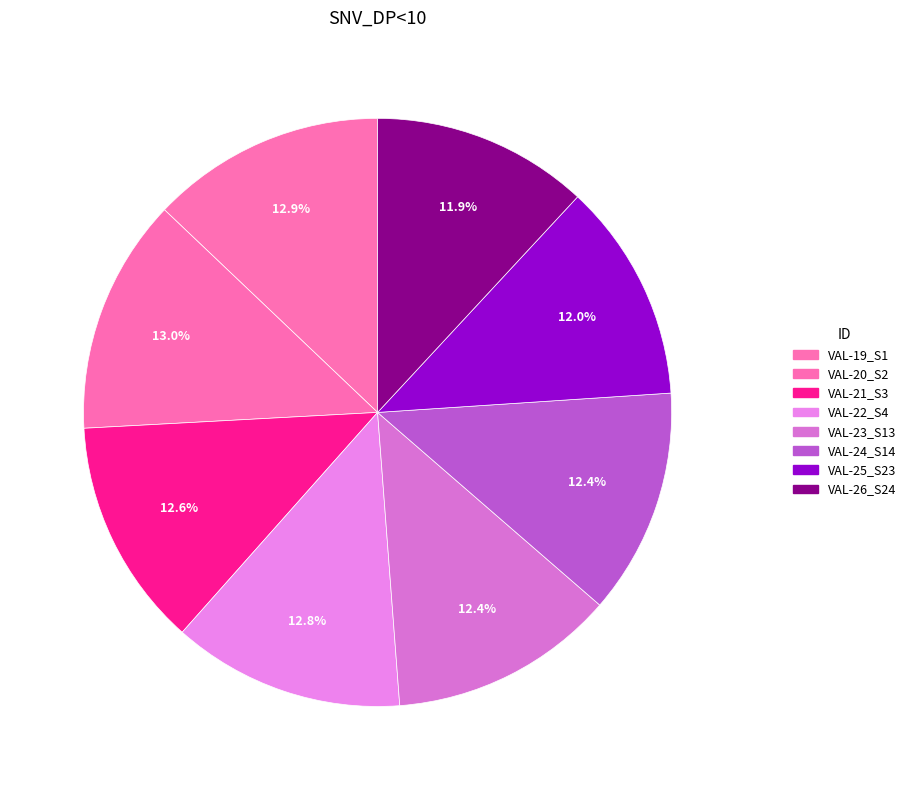

Is VAL-22_S4 the majority of the pie?

No